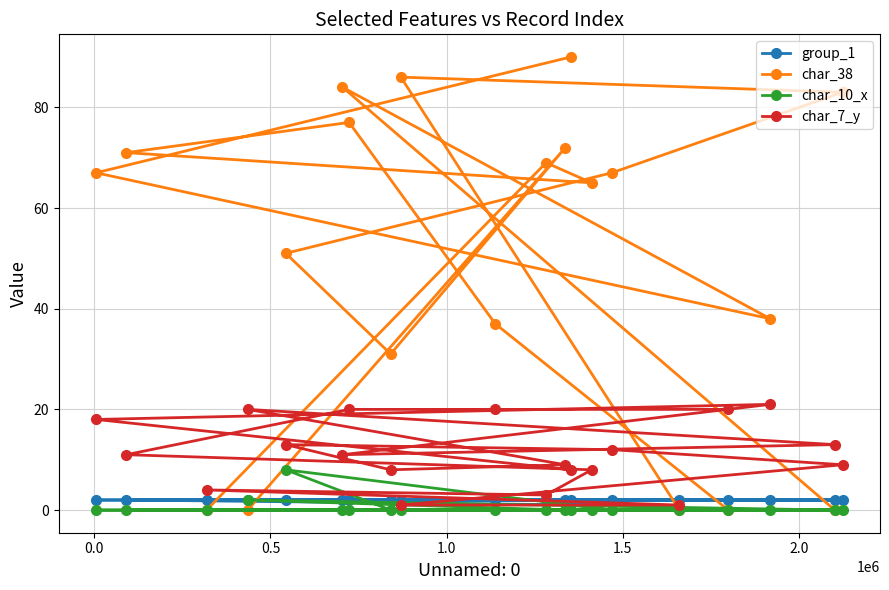

Reading left to right, list all the values displayed in this chart.

group_1: 2	2	2	2	2	2	2	2	2	2	2	2	2	1	2	2	2	2	2	2
char_38: 67	71	0	0	51	84	77	31	86	37	69	72	90	65	67	0	0	38	0	83
char_10_x: 0	0	0	2	8	0	0	0	0	0	0	0	0	0	0	0	0	0	0	0
char_7_y: 18	11	4	20	13	11	20	8	1	20	3	9	8	8	12	1	20	21	13	9